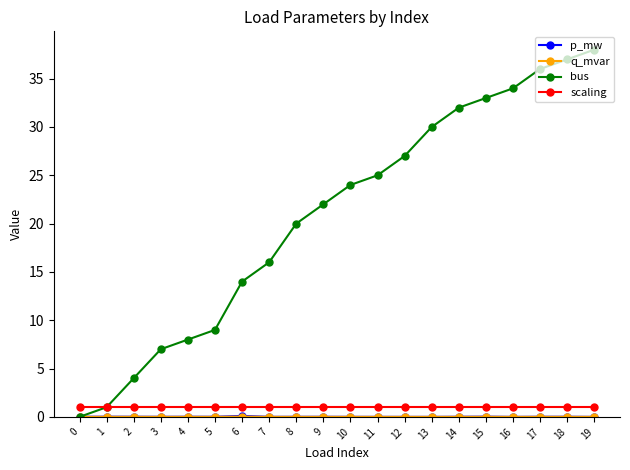

At which category does the chart reach its peak across all series?

19